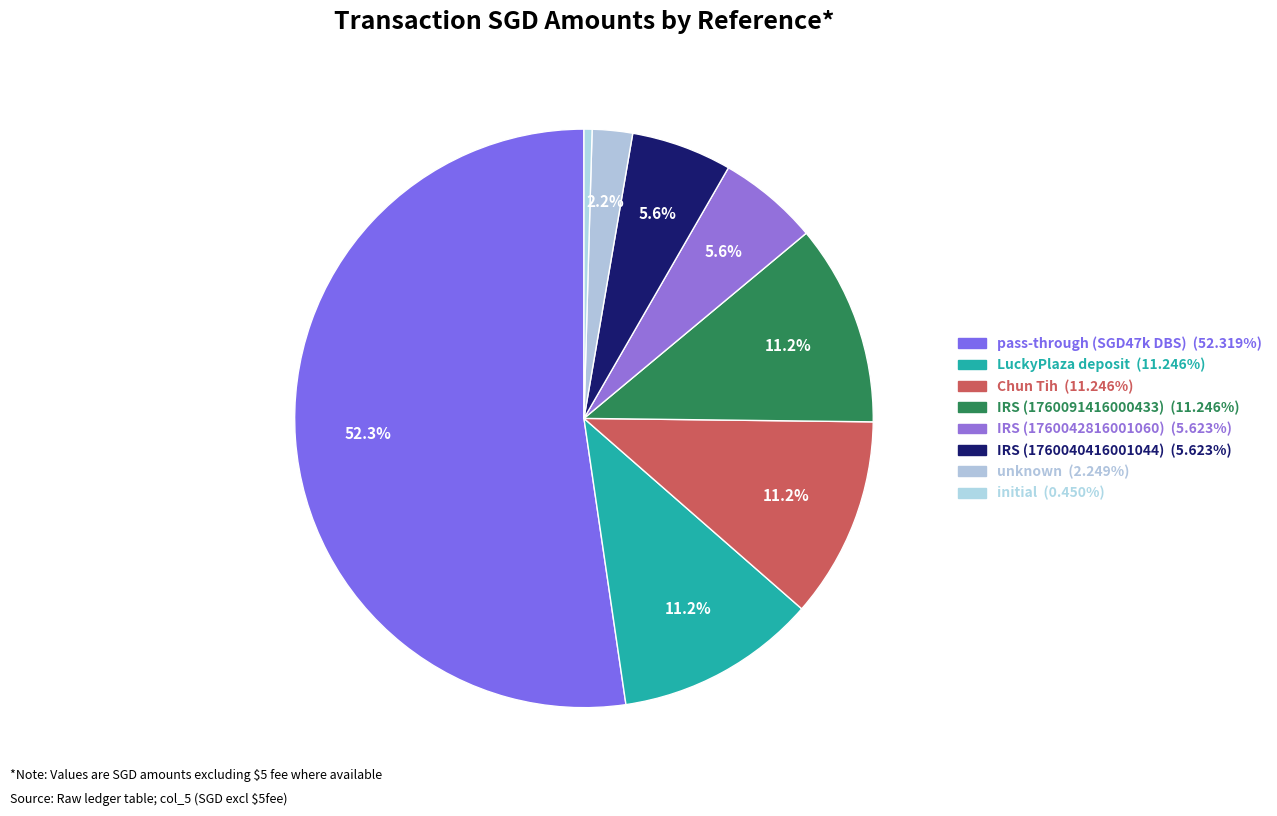

What is the change in value from IRS (1760042816001060) to initial?

-4600